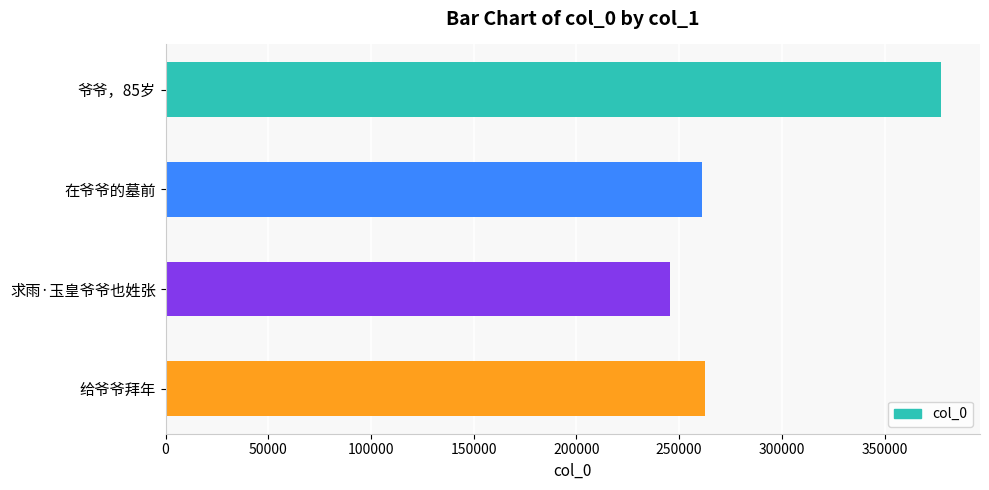

Approximately how many times larger is the value at 爷爷，85岁 compared to 给爷爷拜年?

1.4